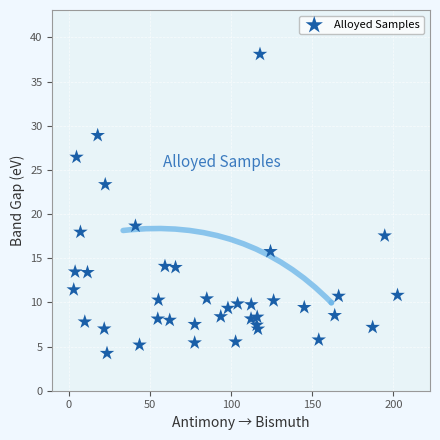

What is the range of Y values (max minus min)?

33.9